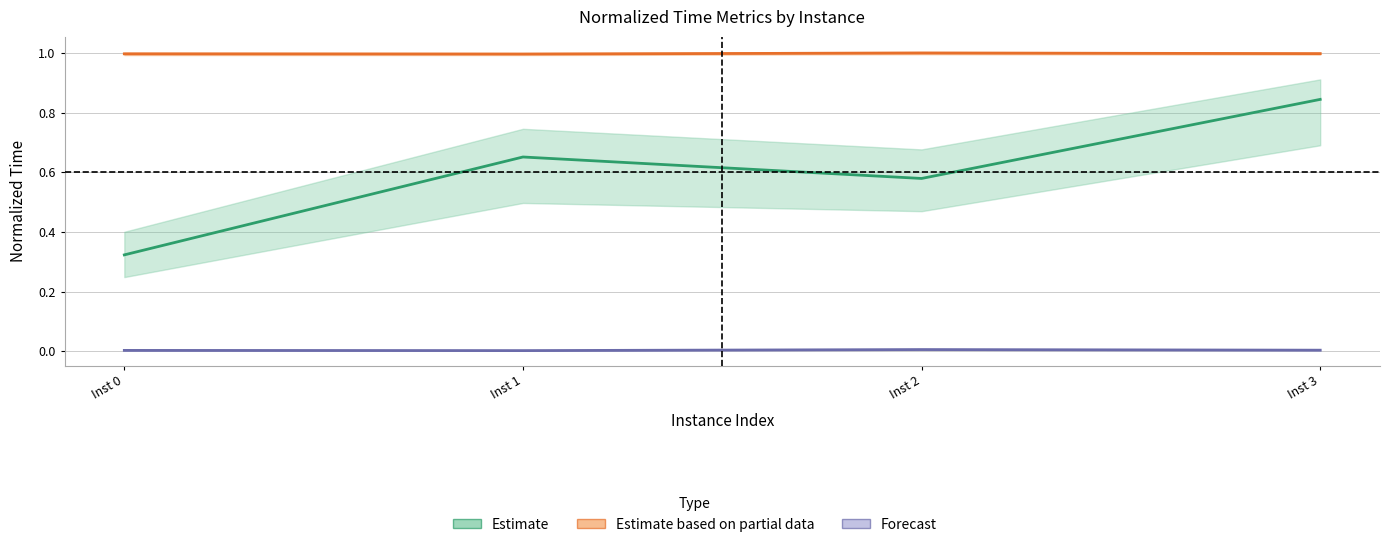

What are all the series names shown in the legend?

Estimate, Estimate based on partial data, Forecast